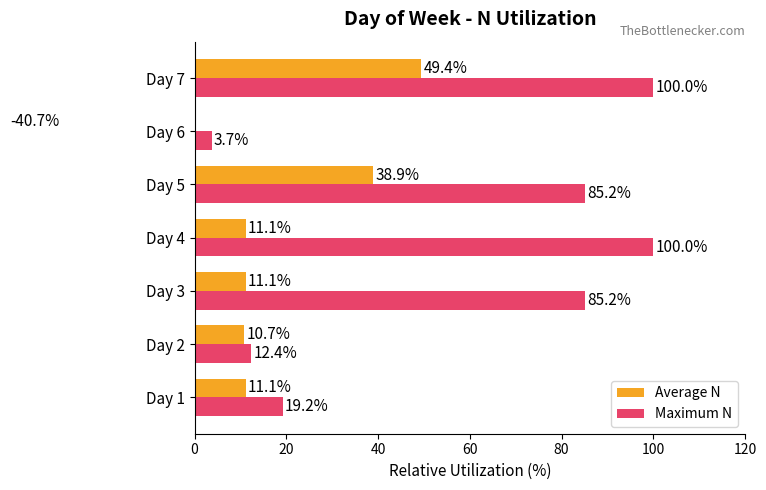

Which series changed the most between Day 1 and Day 5?

Maximum N